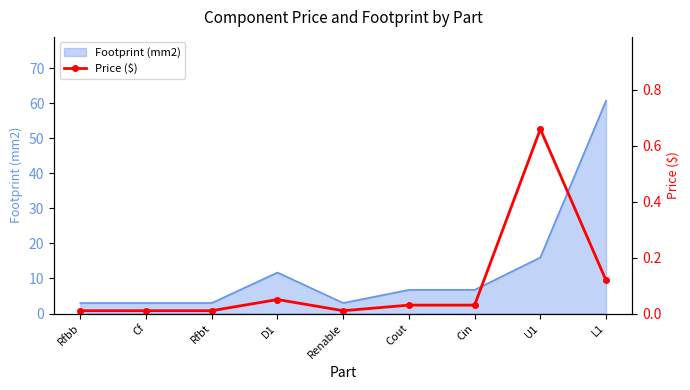

How many interior local valleys (lower than both neighbors) does the data have?

1